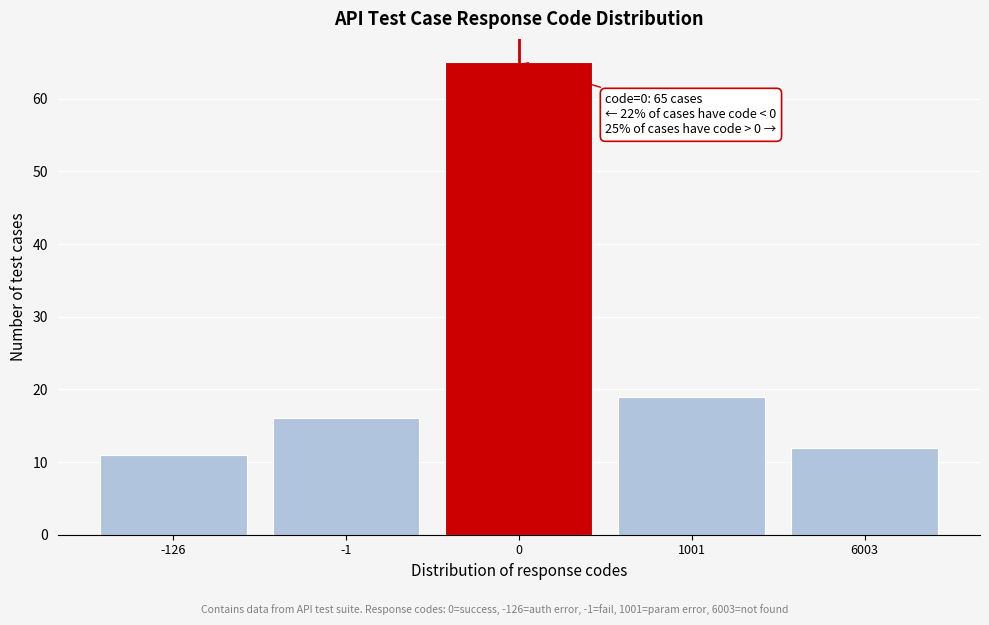

Reading right to left, extract all data points from this chart.

6003=12	1001=19	0=65	-1=16	-126=11